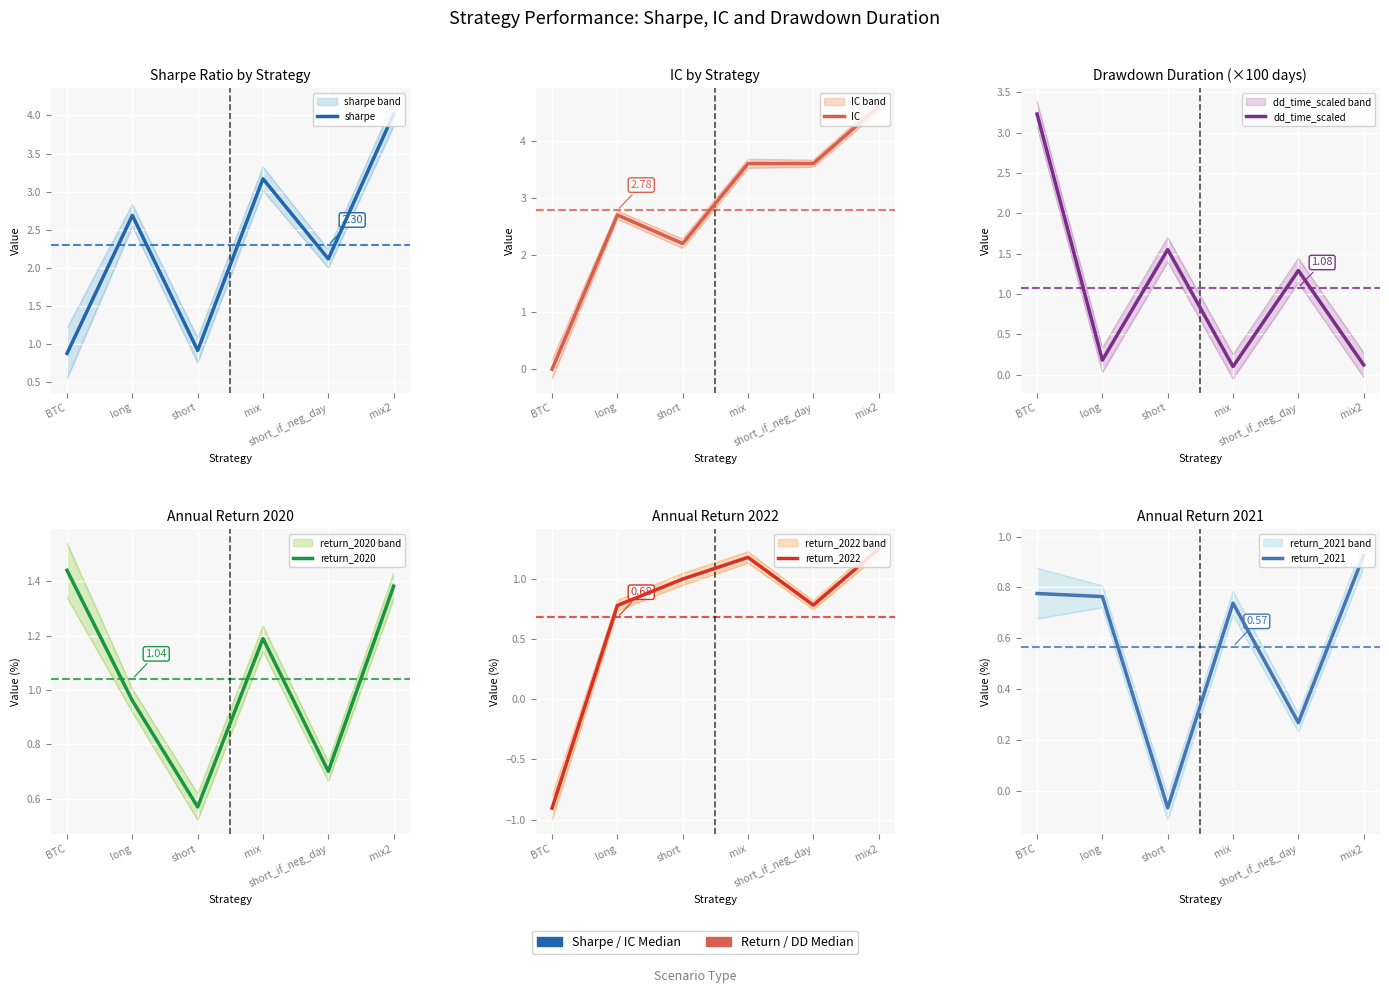

List the series in order of their peak value, highest first.

IC, sharpe, dd_time_scaled, return_2020, return_2022, return_2021